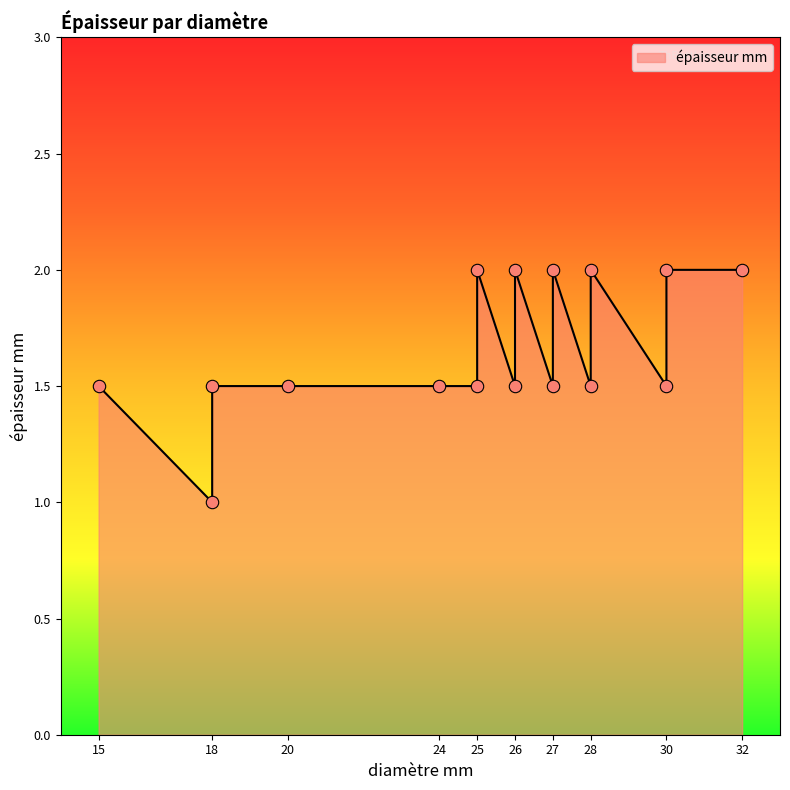

Which has a higher value, 27 or 28?

27